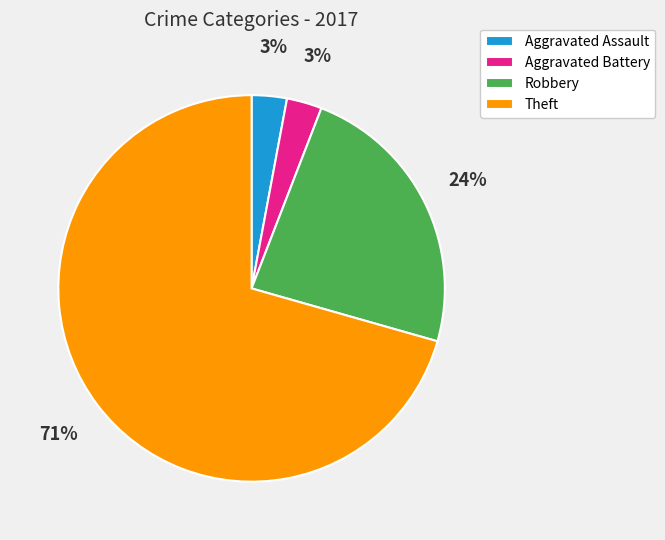

True or false: Aggravated Battery accounts for 10% of the total.

False